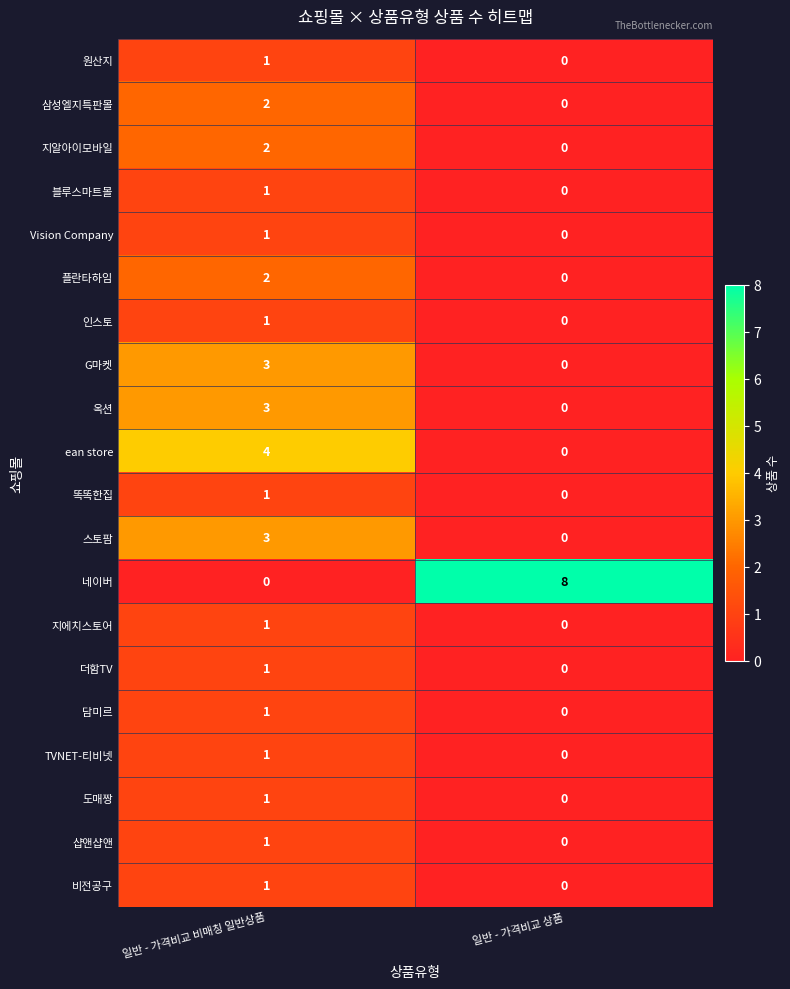

Where is 네이버 nearest to the value 4?

일반 - 가격비교 비매칭 일반상품